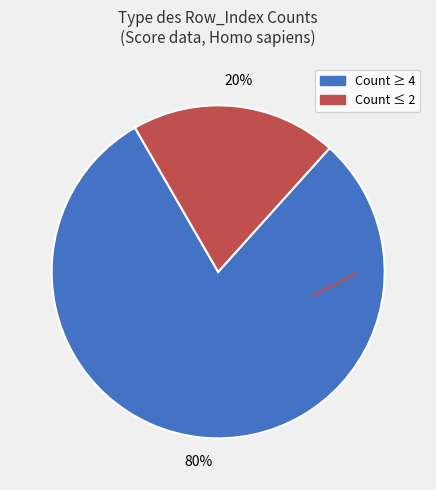

Is there any slice that represents more than half of the pie?

Yes